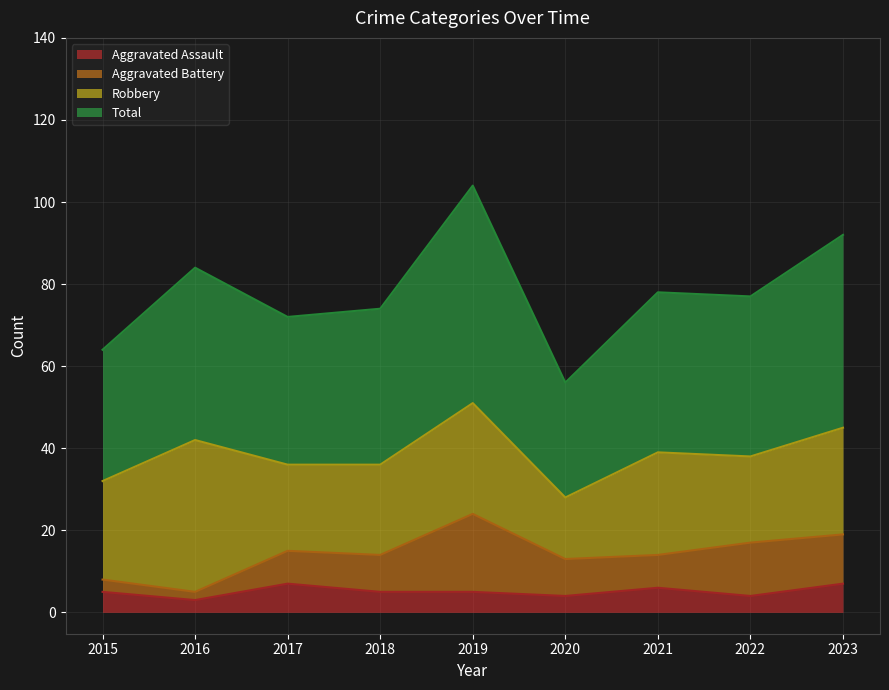

Which category has the lowest value in the Aggravated Assault series?

2016